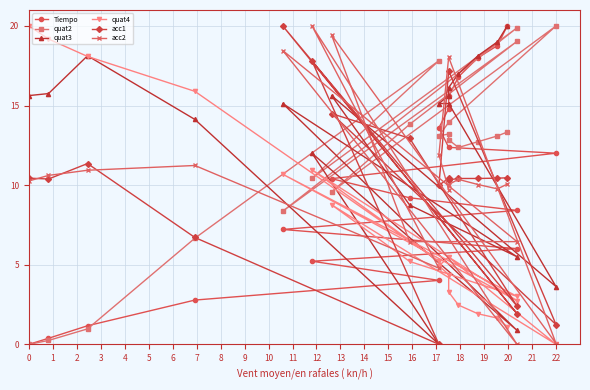

What is the difference between the maximum and minimum values in the quat4 series?

20.0